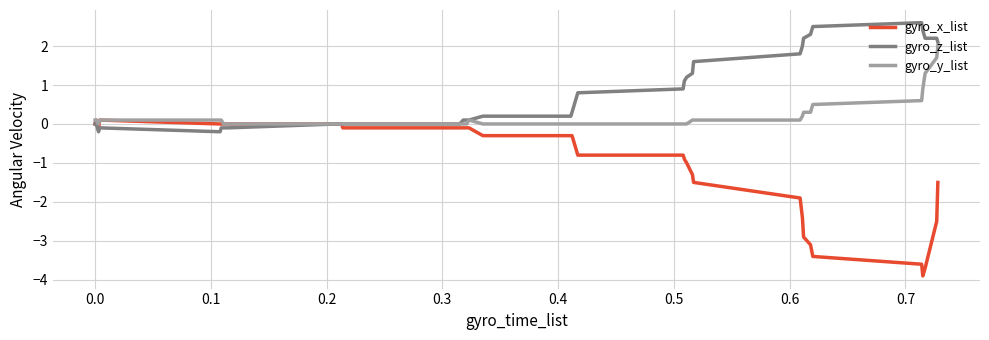

Which series has the largest total across all categories?

gyro_z_list